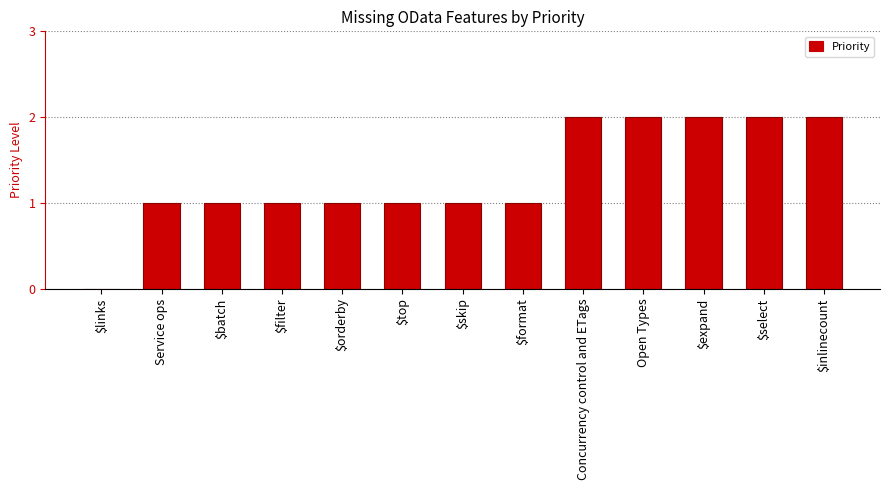

True or false: the data shows 2 at $format.

False